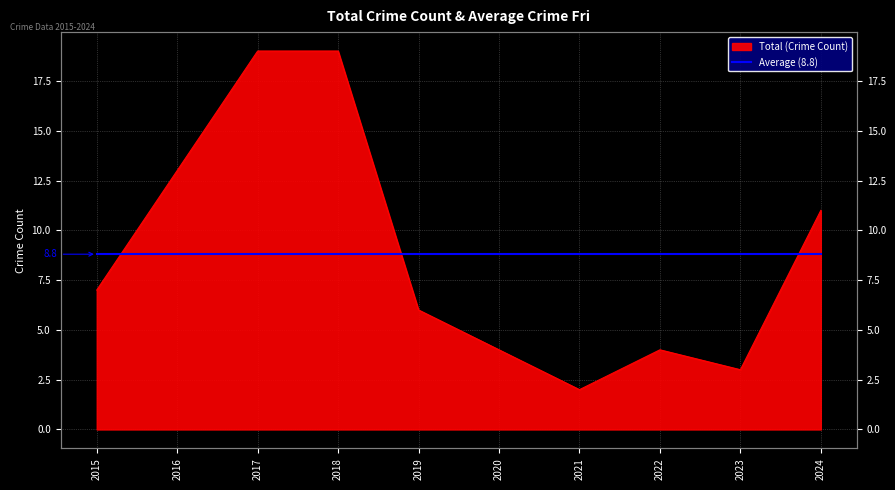

What is the change in value from 2017 to 2019?

-13